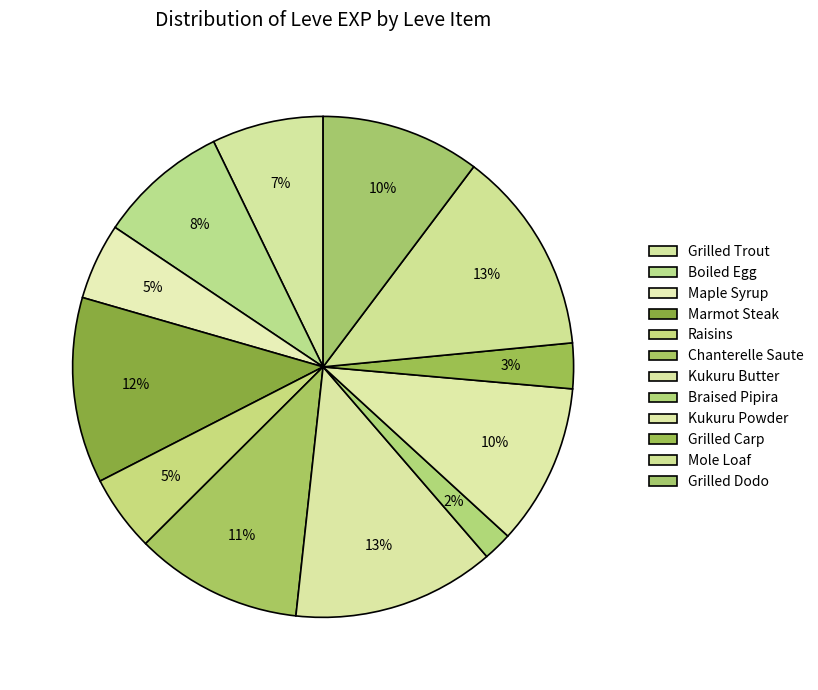

How many slices are in this pie chart?

12